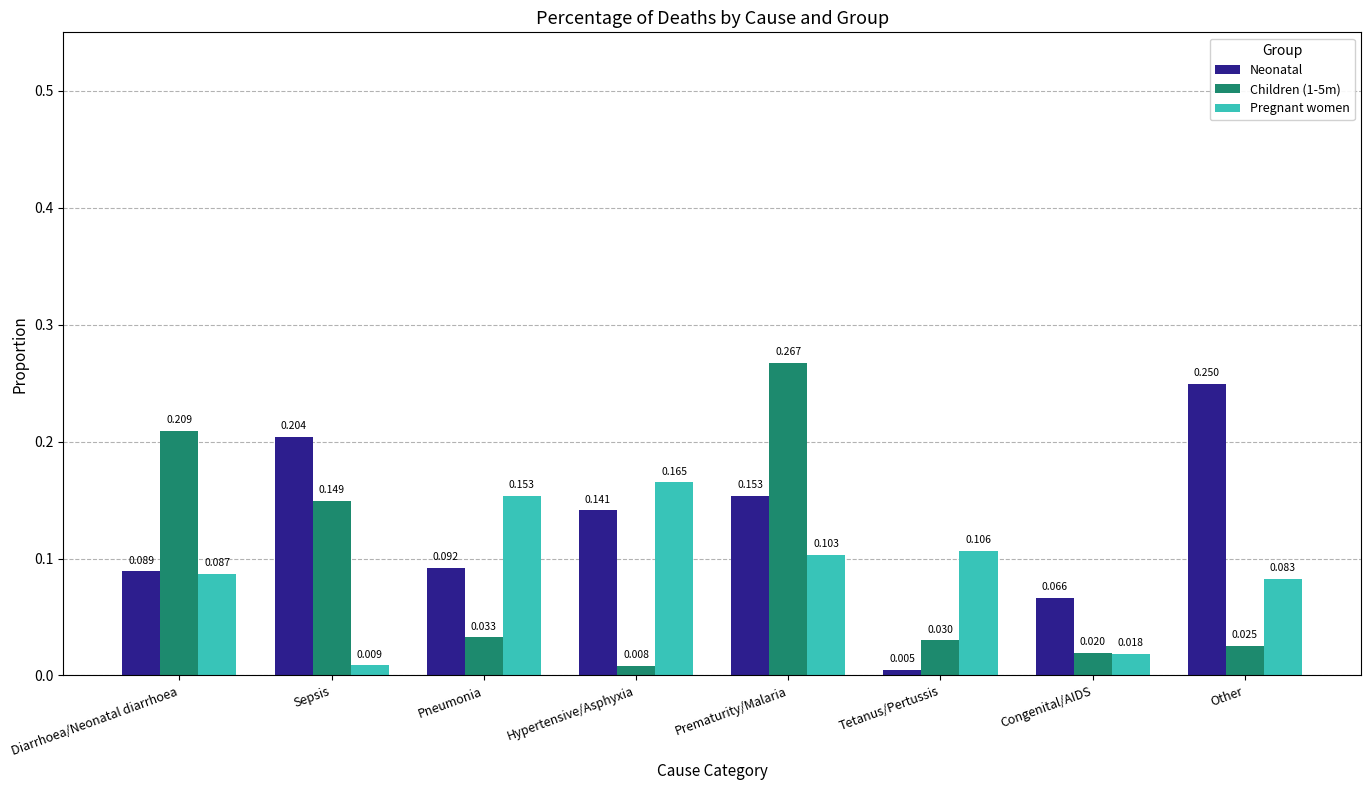

Which category has the highest value across all series?

Prematurity/Malaria